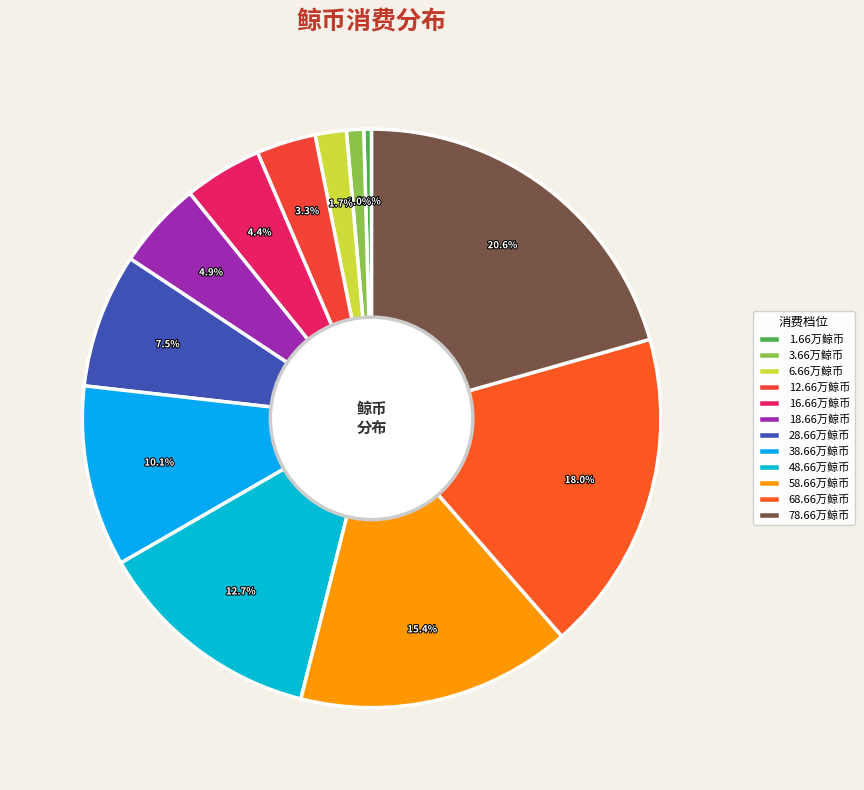

Which category has the smallest portion of the pie?

1.66万鲸币